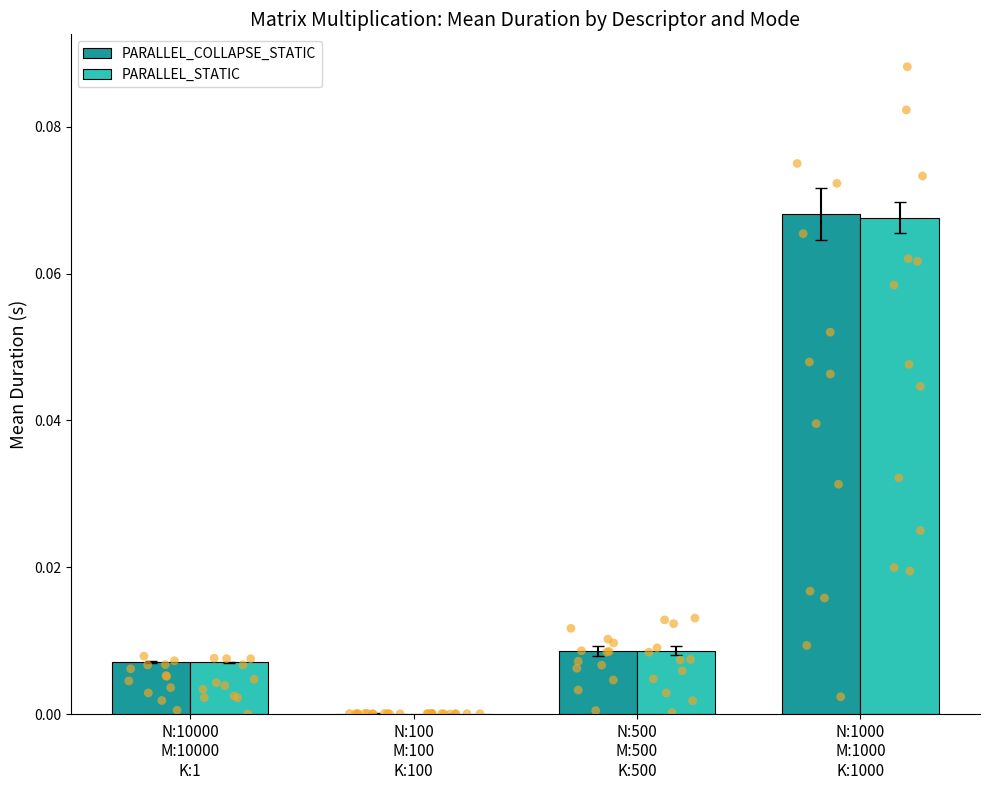

Which series contains the highest Y value?

PARALLEL_COLLAPSE_STATIC